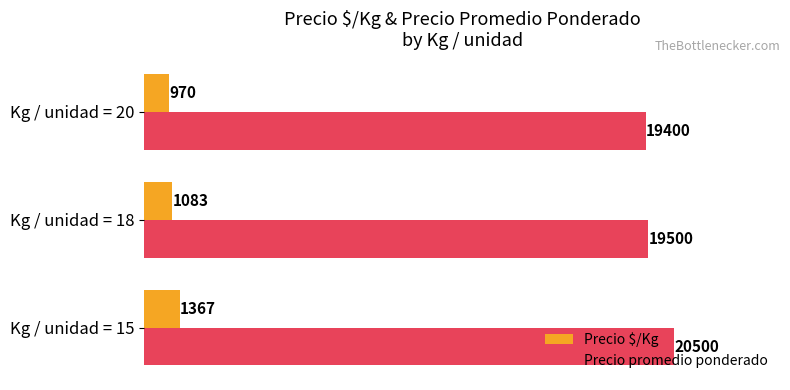

Which series has the largest total across all categories?

Precio promedio ponderado